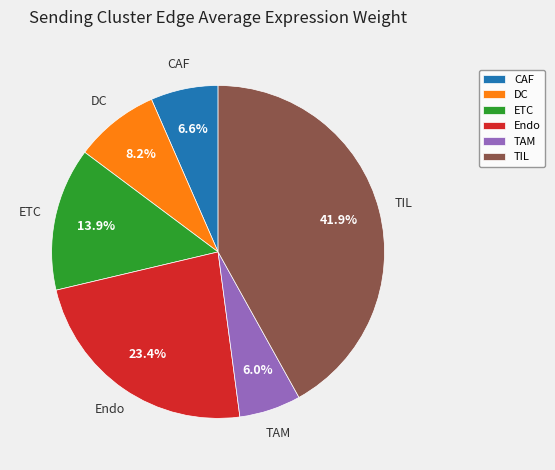

What is the largest slice in the pie chart?

TIL